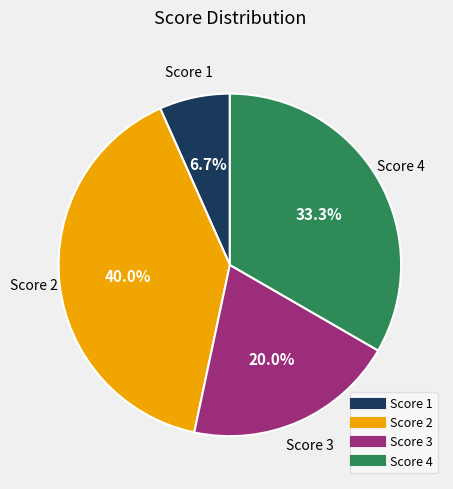

How many segments does this pie chart have?

4